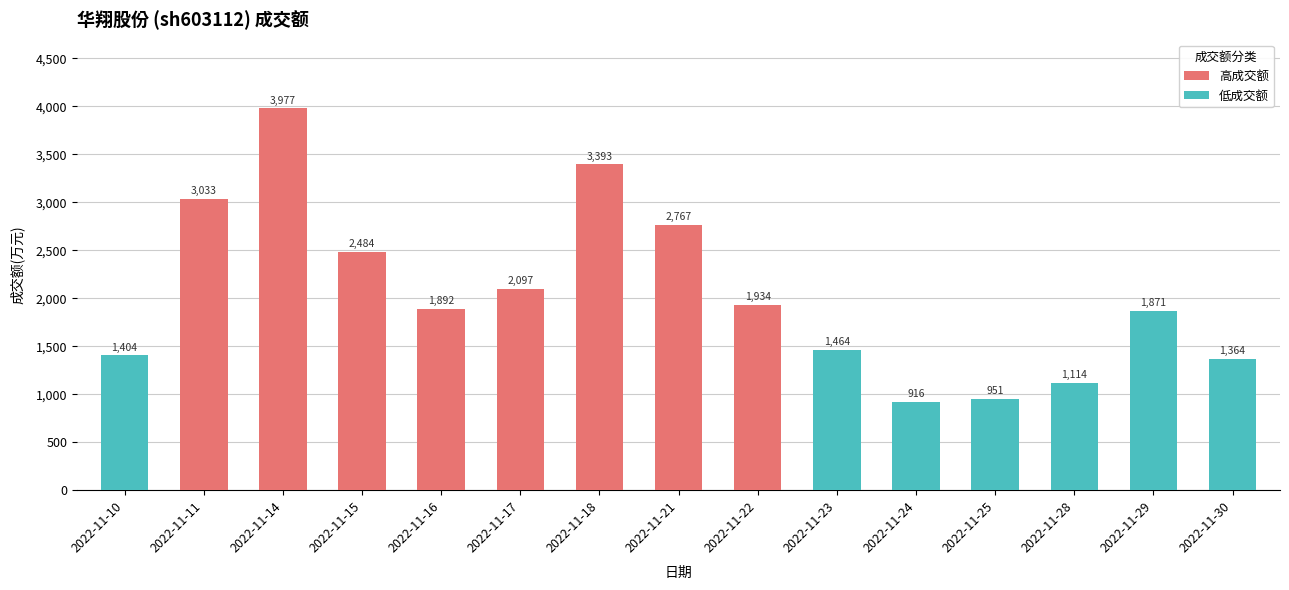

Is it true that the value at 2022-11-15 is 941?

False